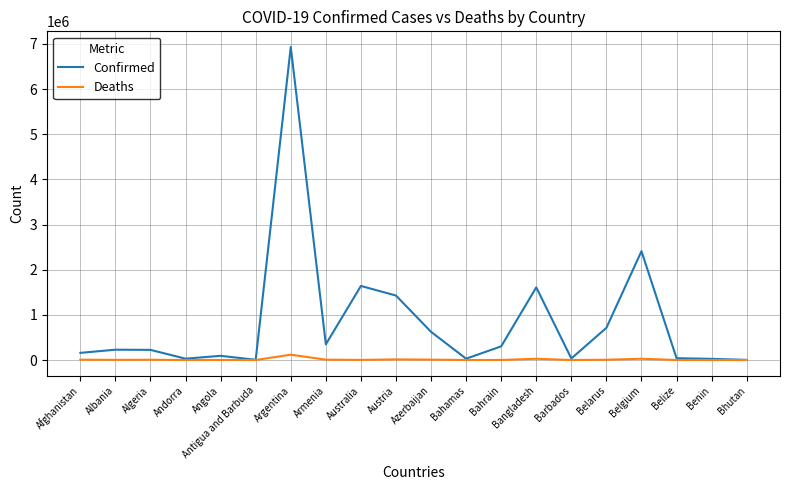

At which category is the sum across all series the highest?

Argentina